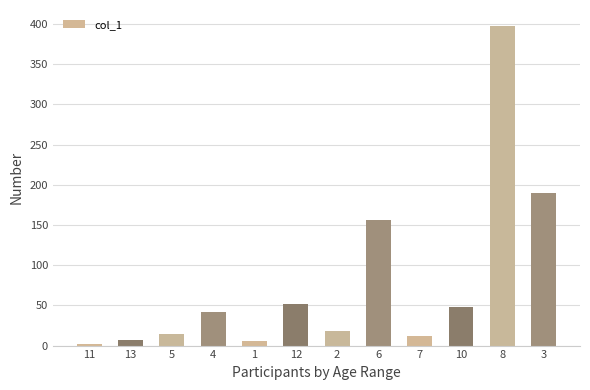

What is the maximum value shown in the chart?

397.4